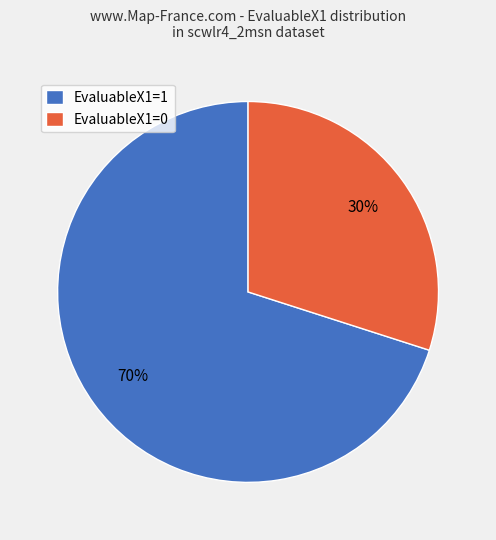

True or false: EvaluableX1=1 accounts for 79% of the total.

False